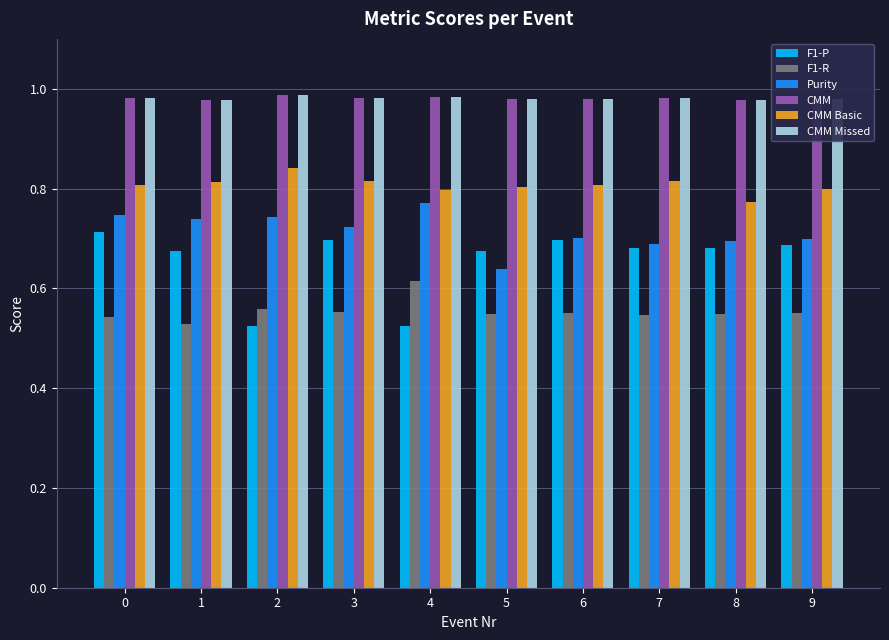

What is the sum of all CMM Basic values?

8.1